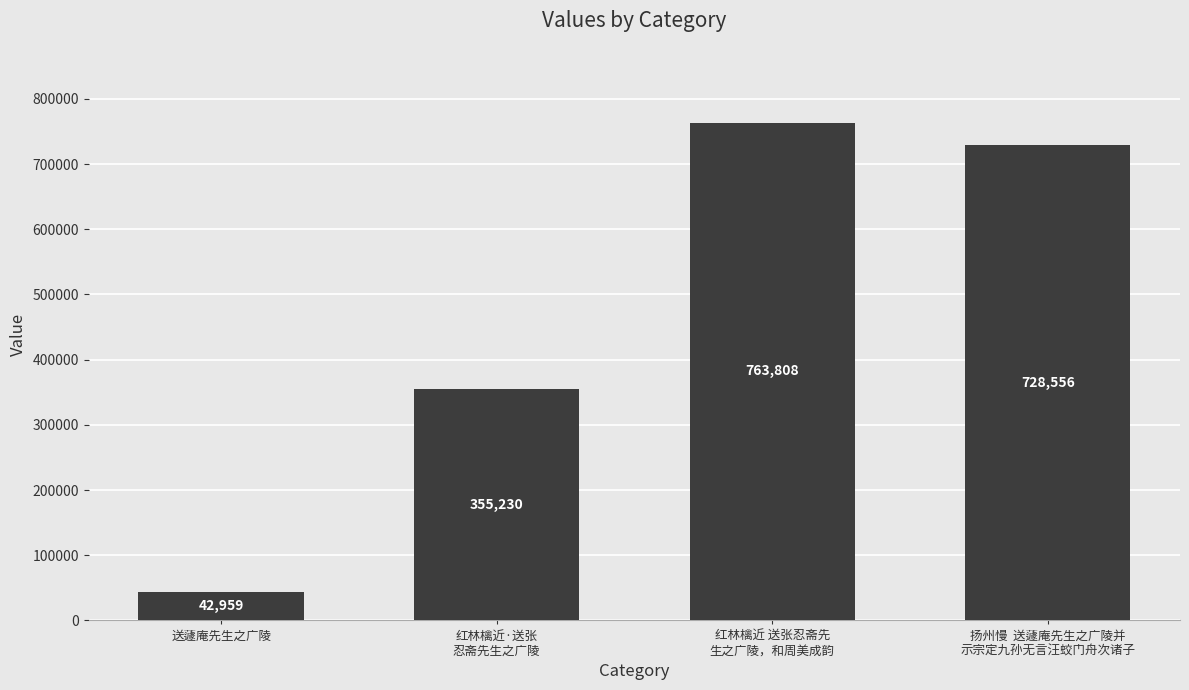

Rank the categories by value from lowest to highest.

送蘧庵先生之广陵, 红林檎近·送张
忍斋先生之广陵, 扬州慢  送蘧庵先生之广陵并
示宗定九孙无言汪蛟门舟次诸子, 红林檎近 送张忍斋先
生之广陵，和周美成韵